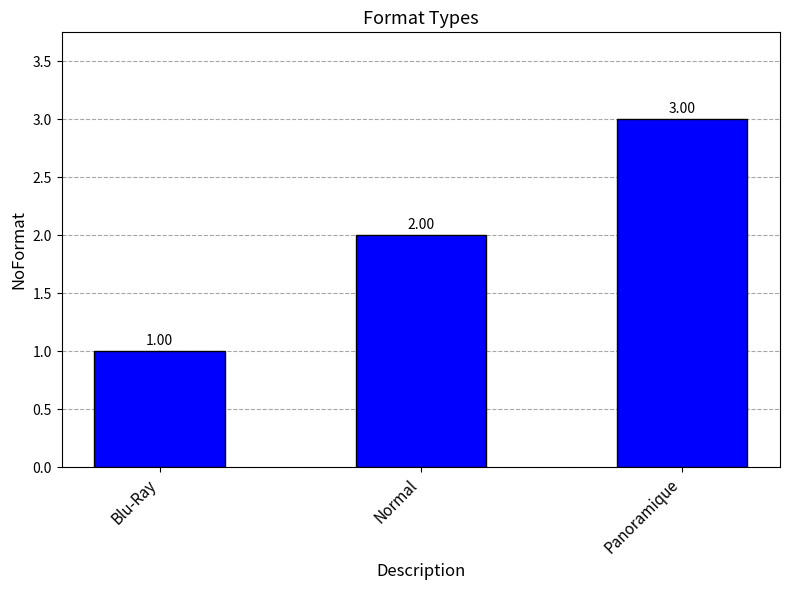

Where is the data nearest to the value 2?

Normal